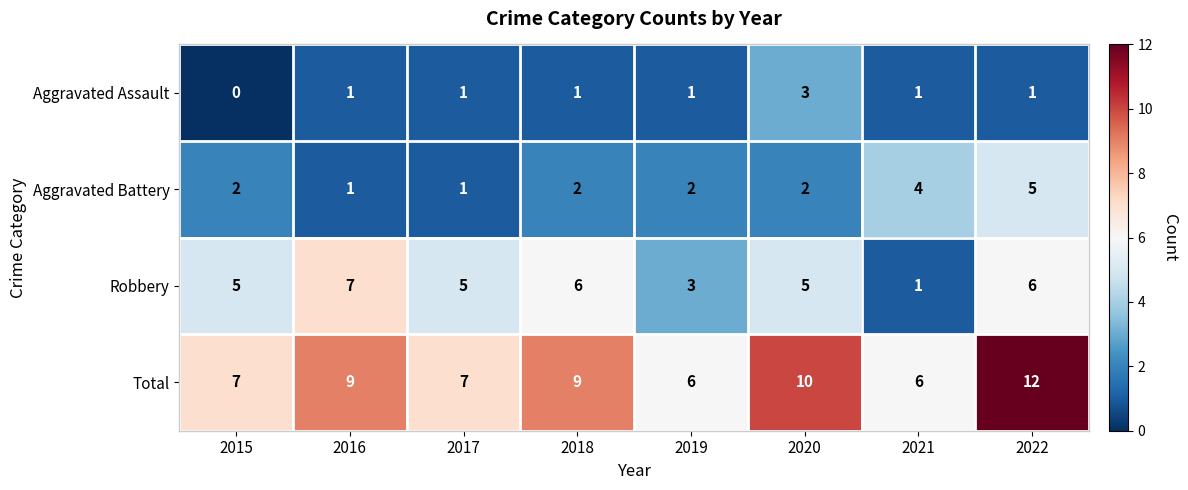

How many Total values are between 7 and 10?

5